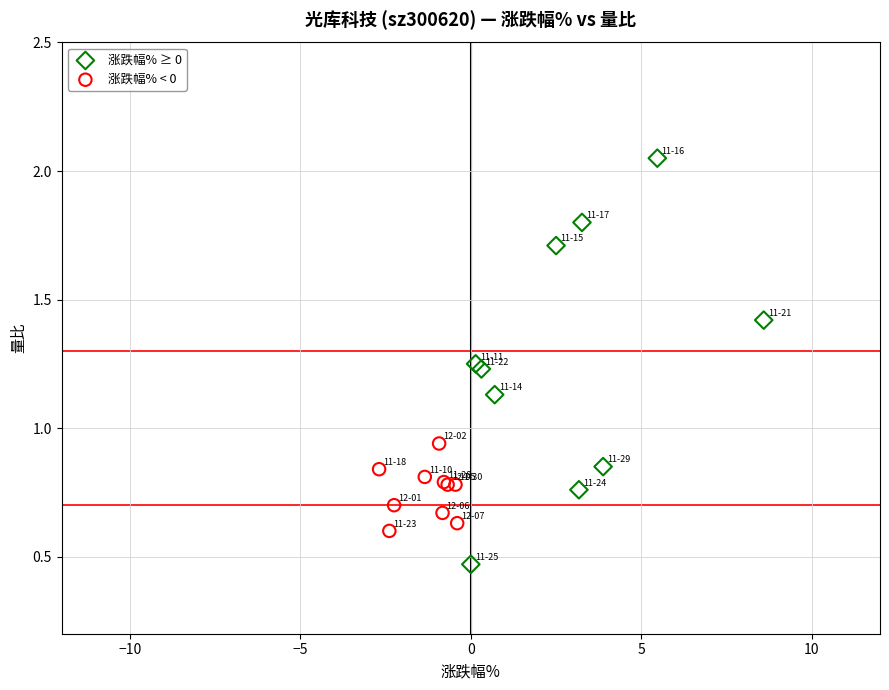

Which series contains the lowest Y value?

涨跌幅% ≥ 0